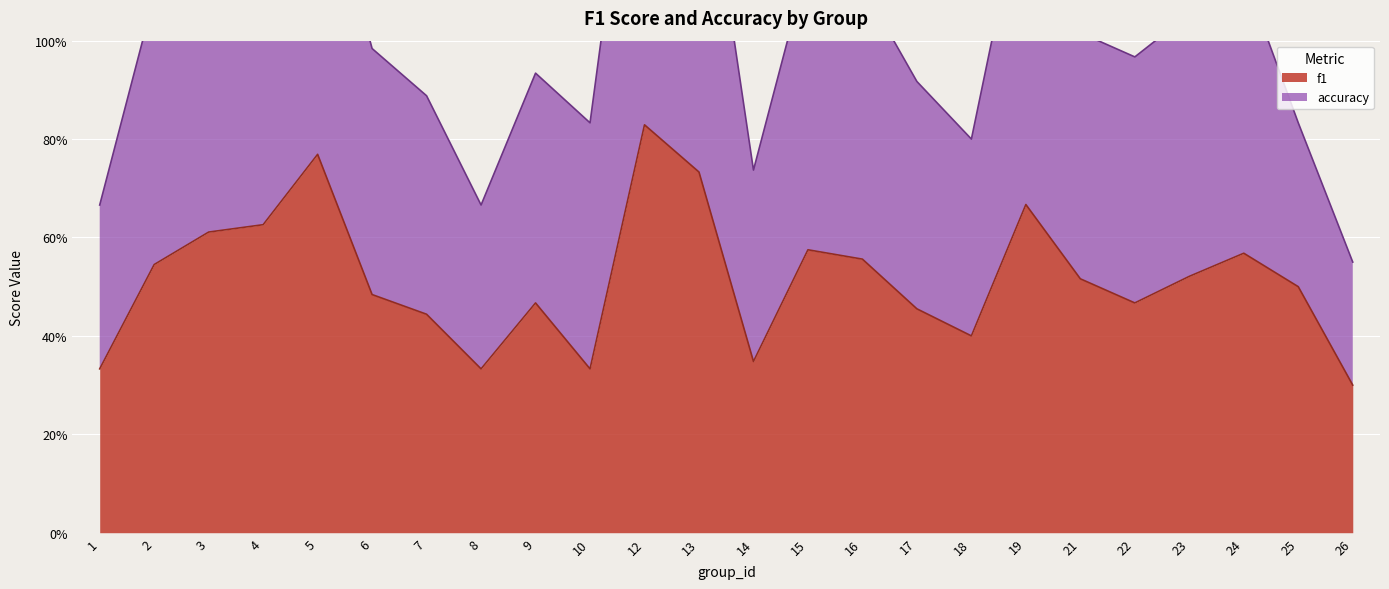

How many points are lower than both their immediate neighbors (excluding endpoints)?

5